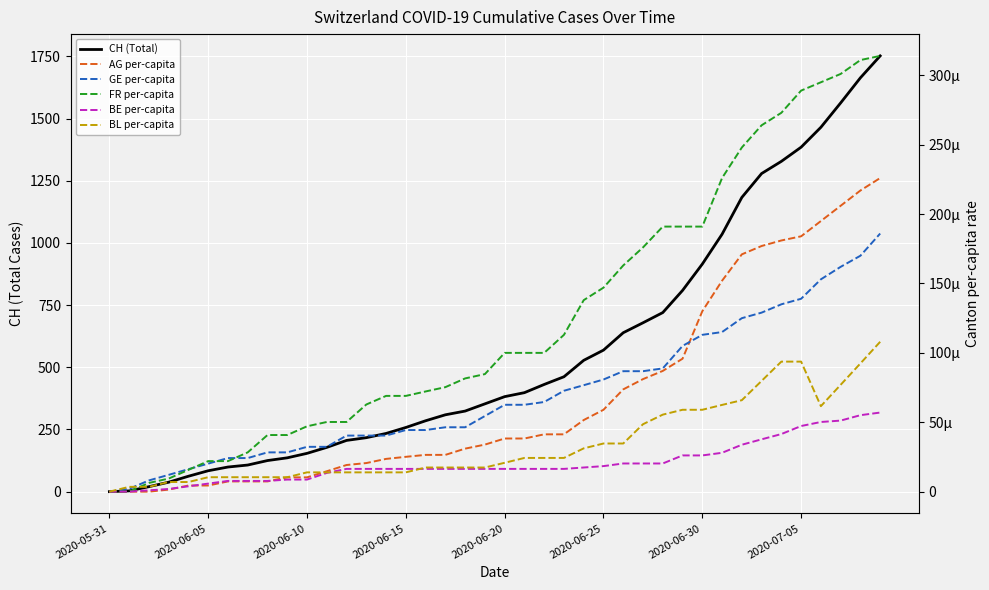

At 16, list the series in order from smallest to largest.

BE per-capita, BL per-capita, AG per-capita, GE per-capita, FR per-capita, CH (Total)